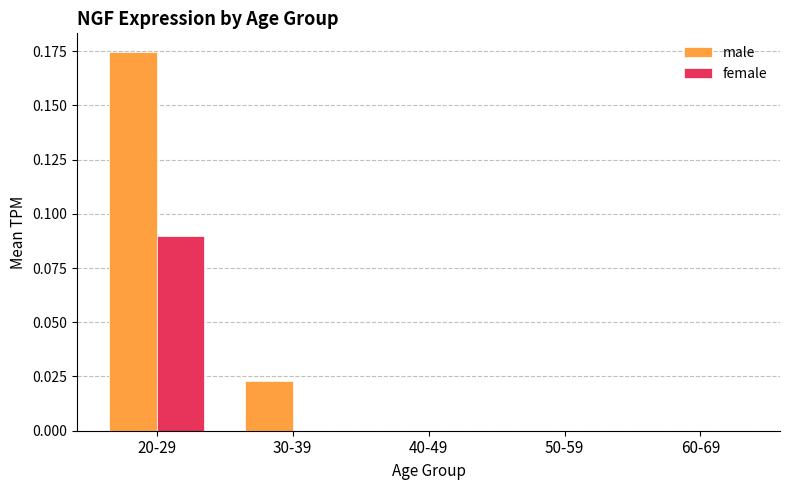

Is it true that female equals 0.0 at 30-39?

True